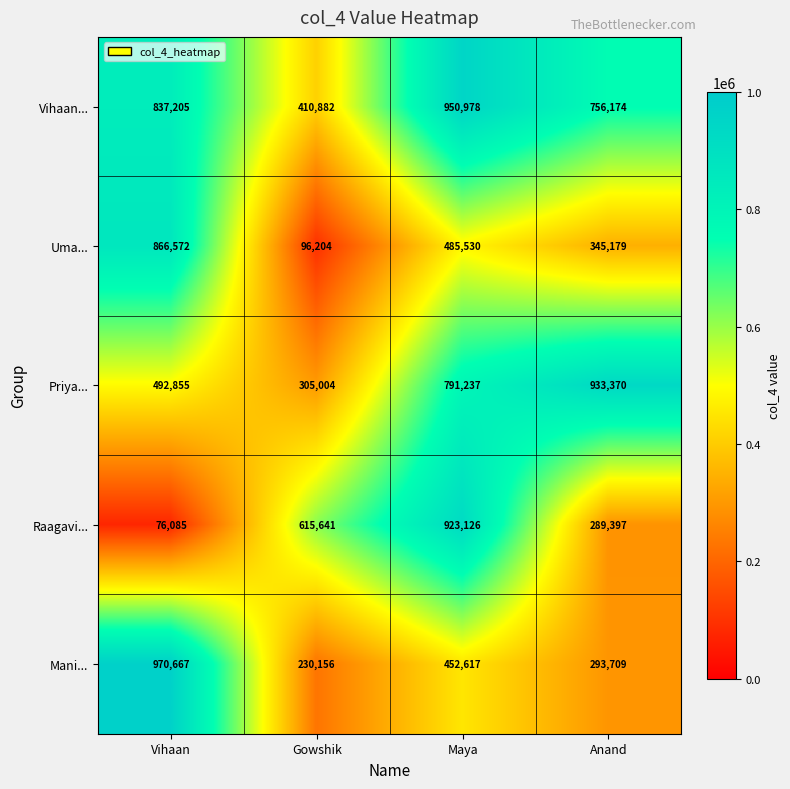

What is the sum of all Raagavi... values?

1904249